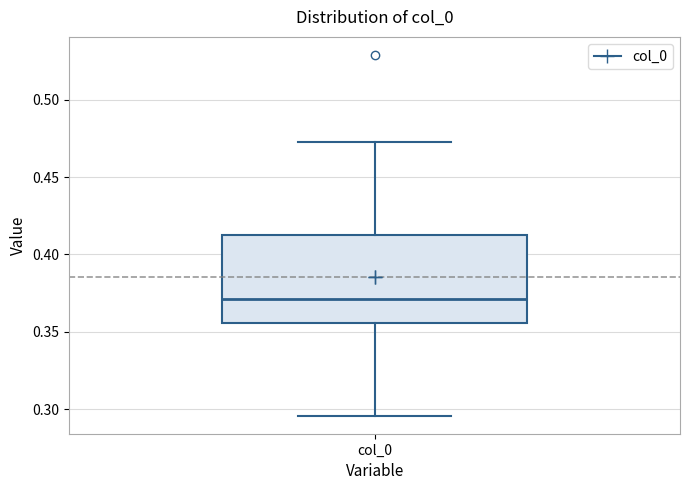

Transcribe this box plot: give where the median line is, the range the box spans, and where the two whiskers end, as read against the y-axis. The values are not printed on the chart, so give them approximately, as read against the axis.

median 0.370, box 0.355 to 0.415, whiskers 0.295 to 0.475